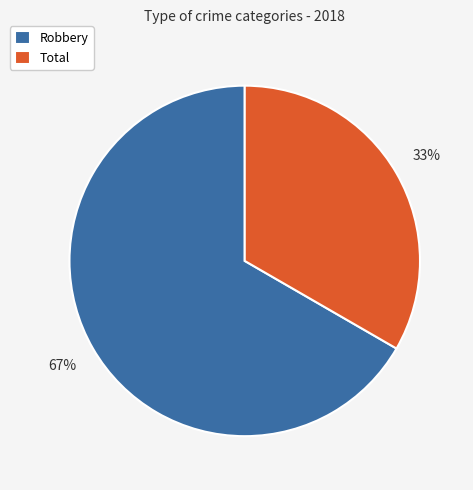

The Robbery slice represents 67% of the pie. True or false?

True